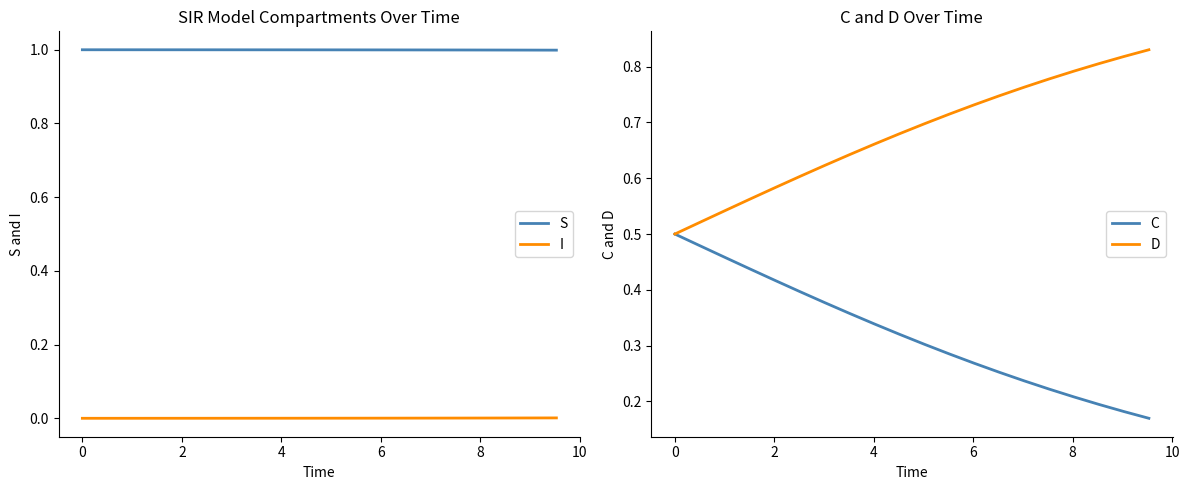

Reading left to right, extract all data points from this chart.

S: 1.0	1.0	1.0	1.0	1.0	1.0	1.0	1.0	1.0	1.0	1.0	1.0	1.0	1.0	1.0	1.0	1.0	1.0	1.0	1.0
I: 0.0	0.0	0.0	0.0	0.0	0.0	0.0	0.0	0.0	0.0	0.0	0.0	0.0	0.0	0.0	0.0	0.0	0.0	0.0	0.0
C: 0.5	0.5	0.5	0.4	0.4	0.4	0.4	0.4	0.3	0.3	0.3	0.3	0.3	0.3	0.2	0.2	0.2	0.2	0.2	0.2
D: 0.5	0.5	0.5	0.6	0.6	0.6	0.6	0.6	0.7	0.7	0.7	0.7	0.7	0.7	0.8	0.8	0.8	0.8	0.8	0.8